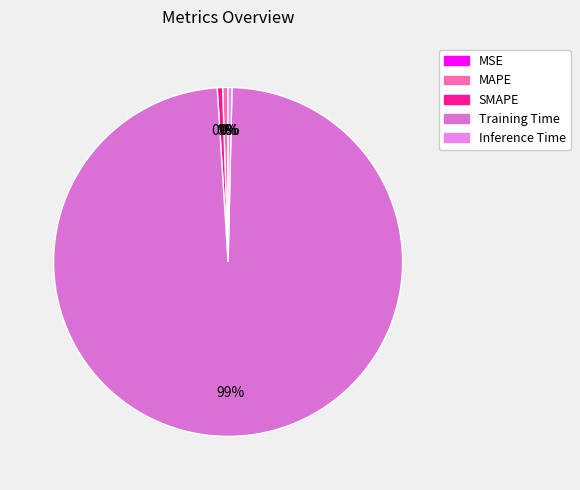

To the nearest percent, what is the difference between the largest and smallest slice percentages?

99%